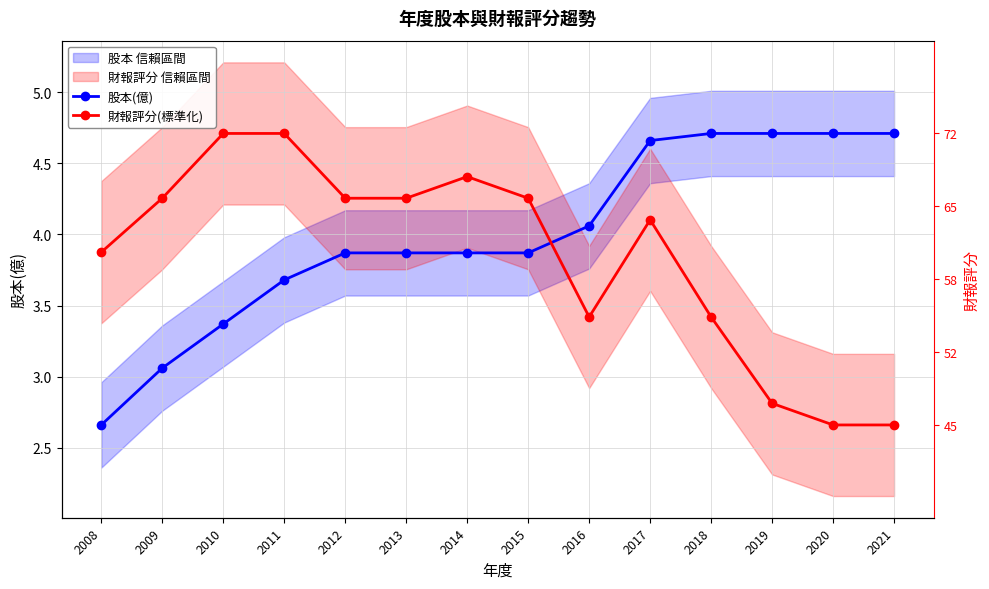

At which category is the sum across all series the highest?

2017